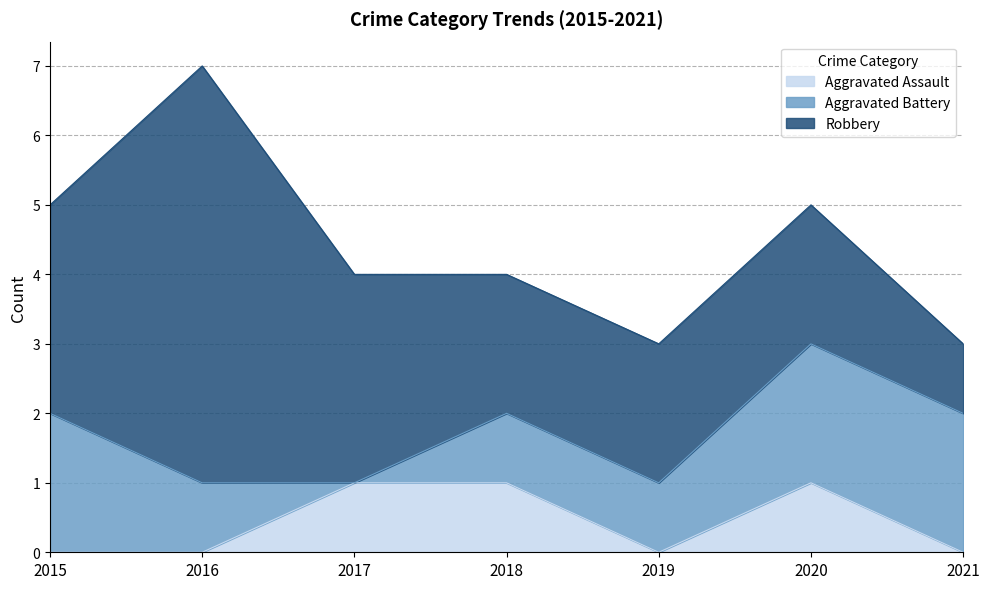

At which category does Aggravated Assault reach its first local peak?

2020